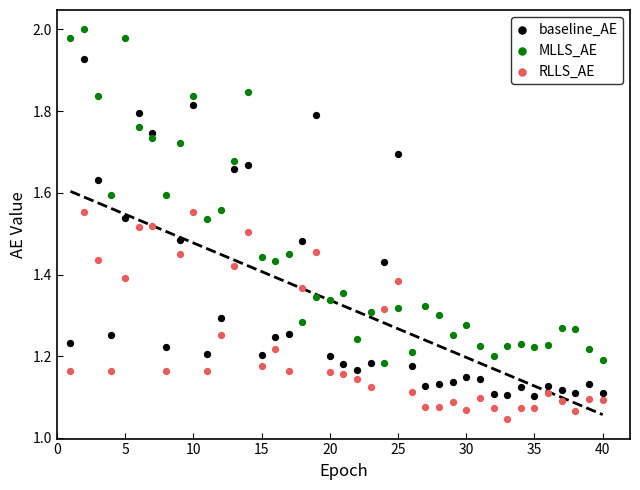

Which series reaches the maximum Y coordinate?

MLLS_AE